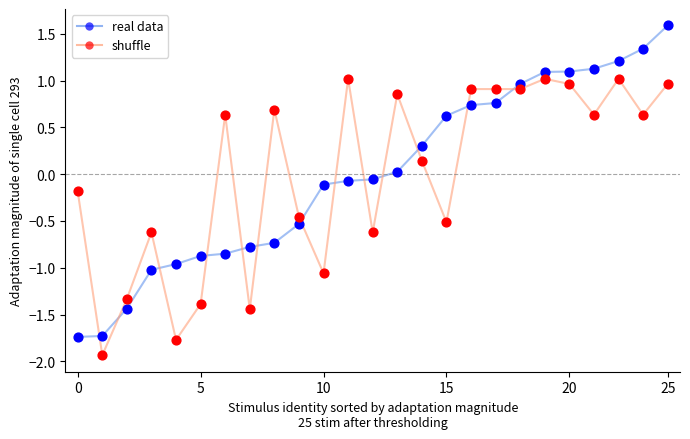

Which series has the widest spread of values?

real data